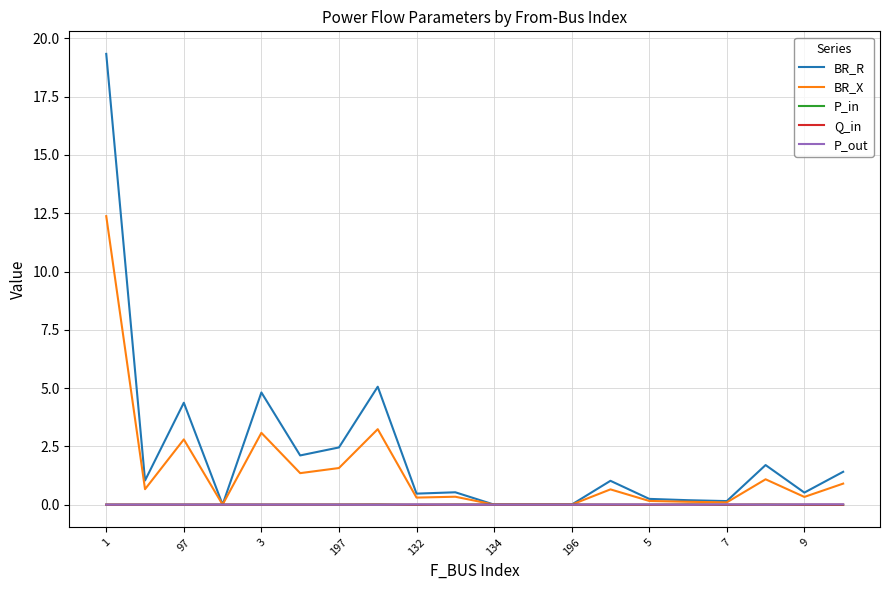

Which series has the largest range (max minus min)?

BR_R